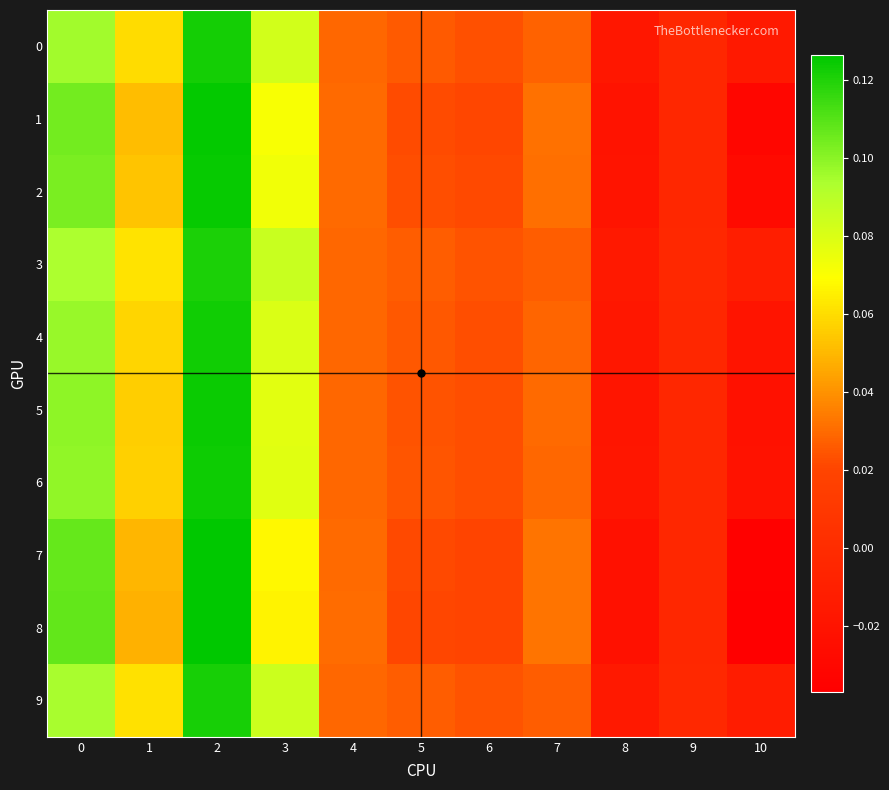

Which series has the widest spread of values?

8